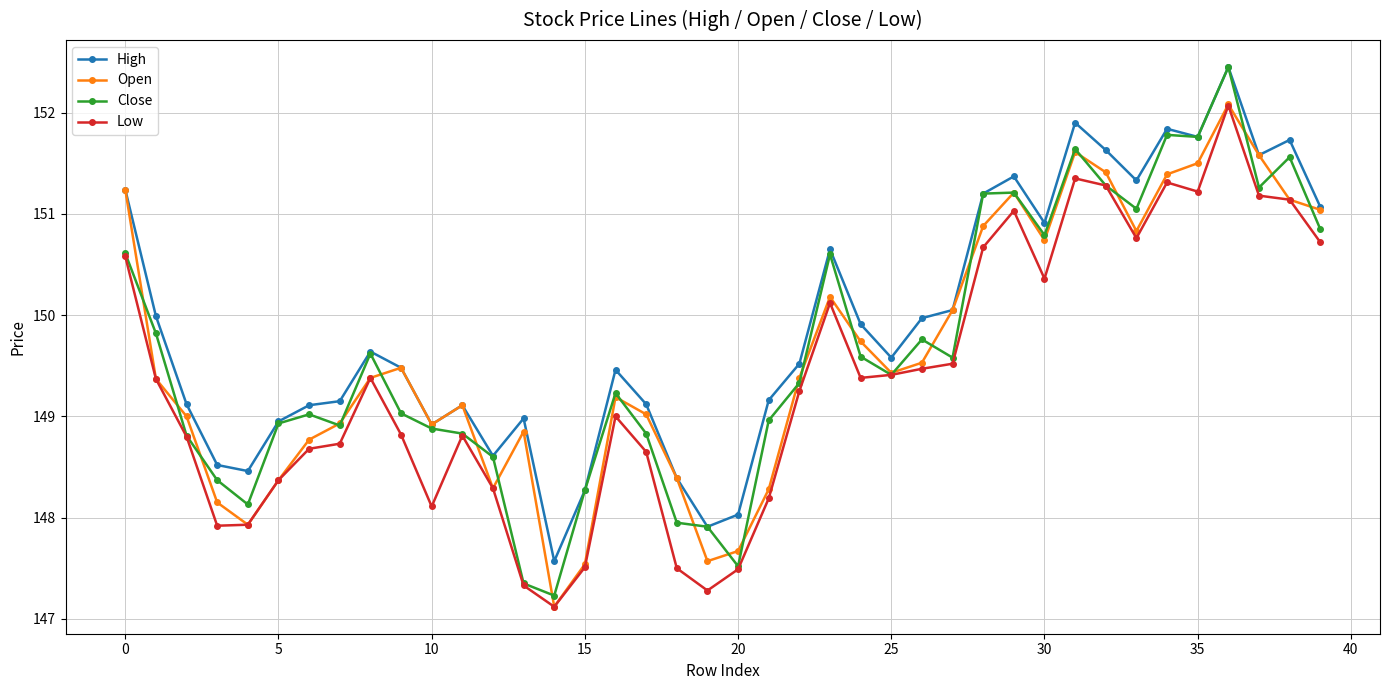

What is the average value of the Low series?

149.4